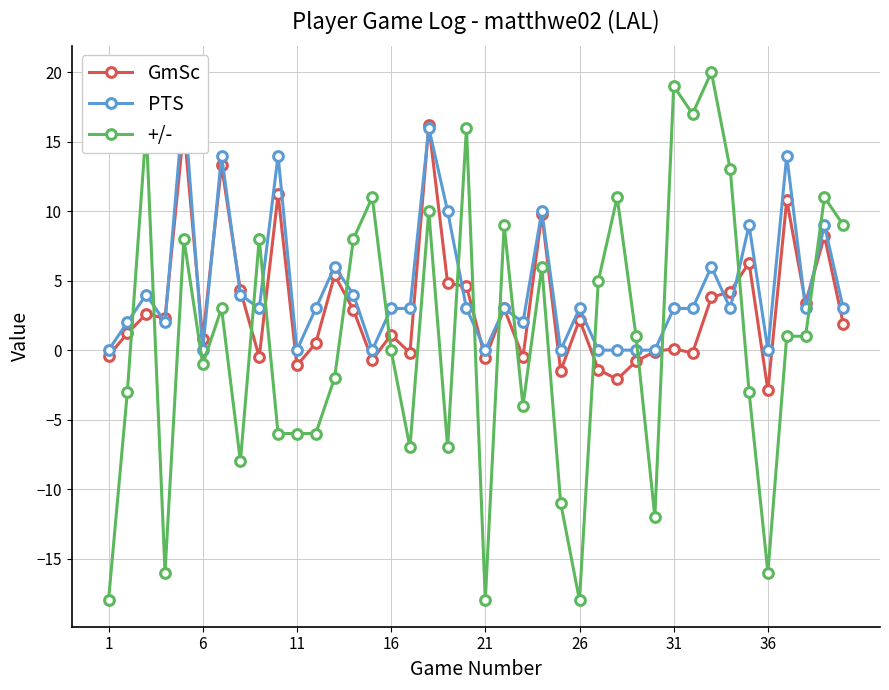

Is it true that +/- equals 5.3 at 31?

False